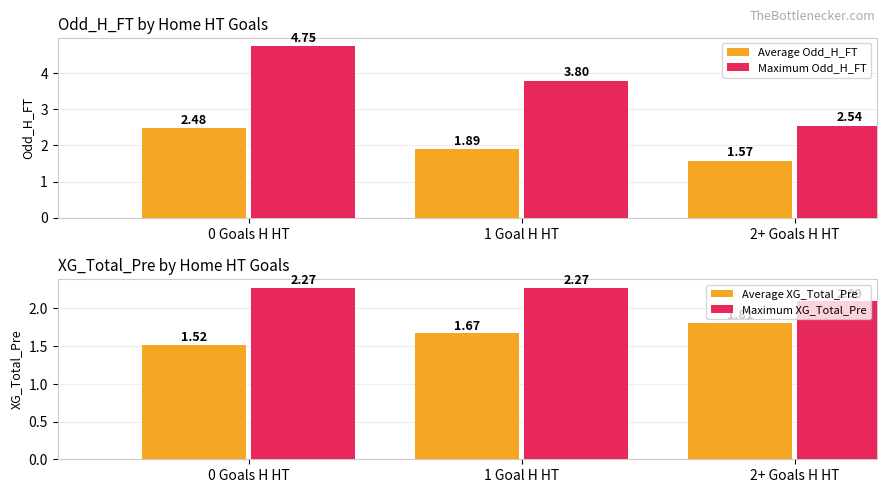

Is the value of Average XG_Total_Pre at 2+ Goals H HT greater than the value of Maximum XG_Total_Pre at 0 Goals H HT?

No